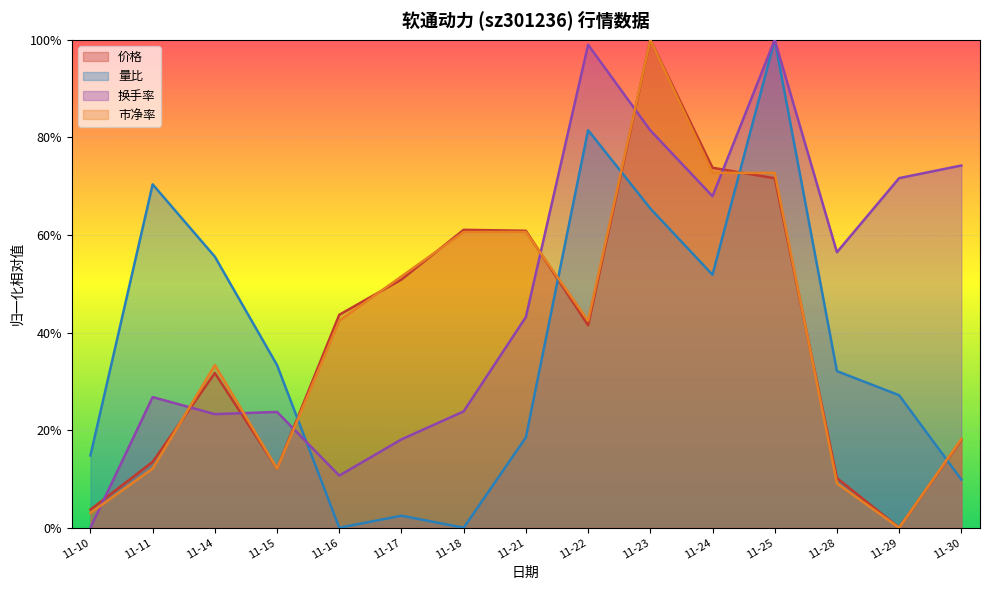

How many data points in 换手率 are less than 43?

7